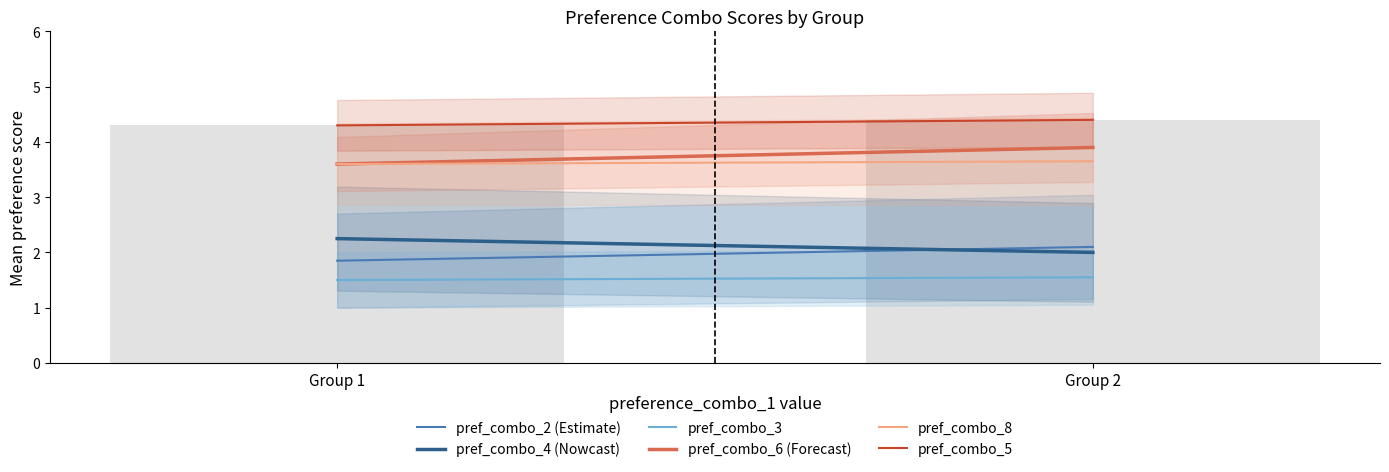

Is it true that preference_combo_6 equals 3.8 at 3?

True